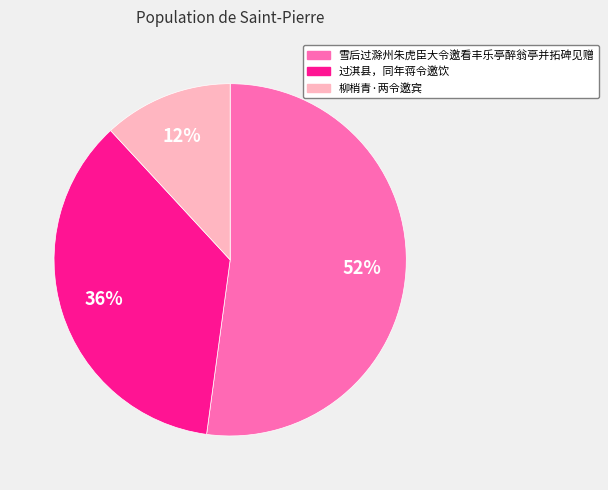

What is the smallest slice in the pie chart?

柳梢青·两令邀宾